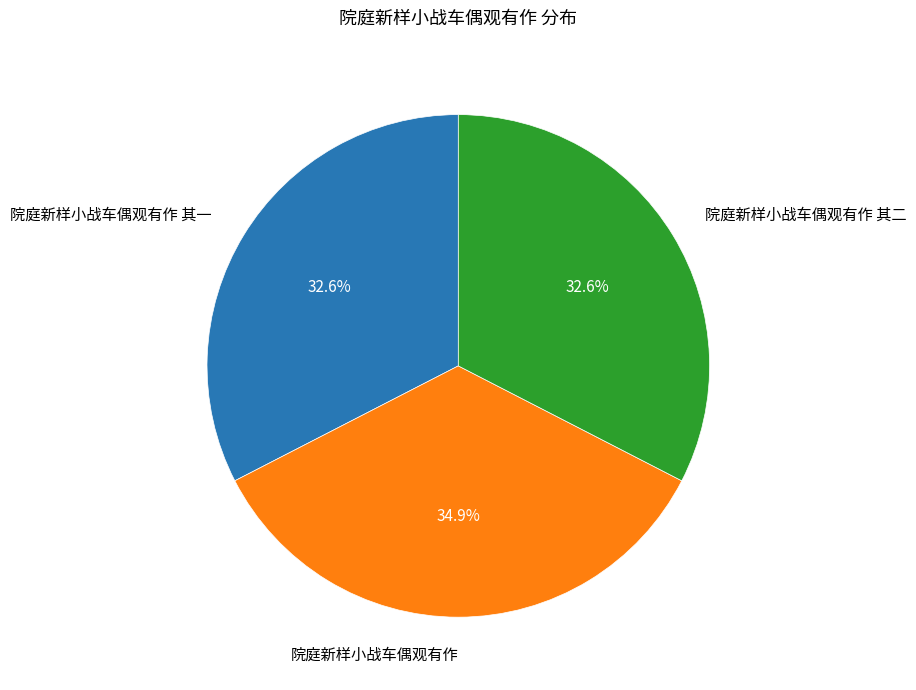

Does any single category account for the majority?

No